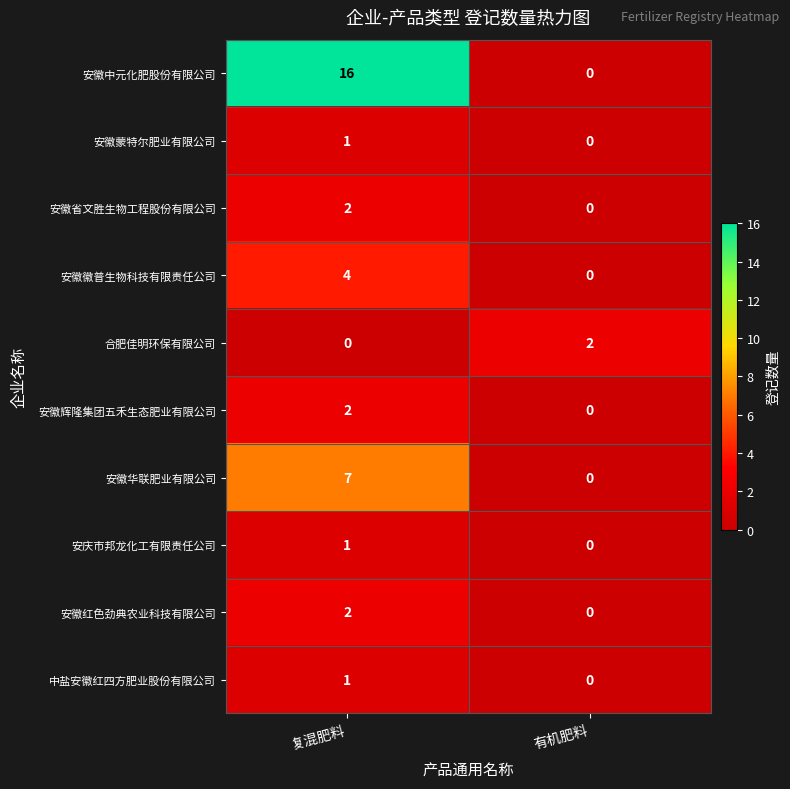

Which series has the largest total across all categories?

安徽中元化肥股份有限公司